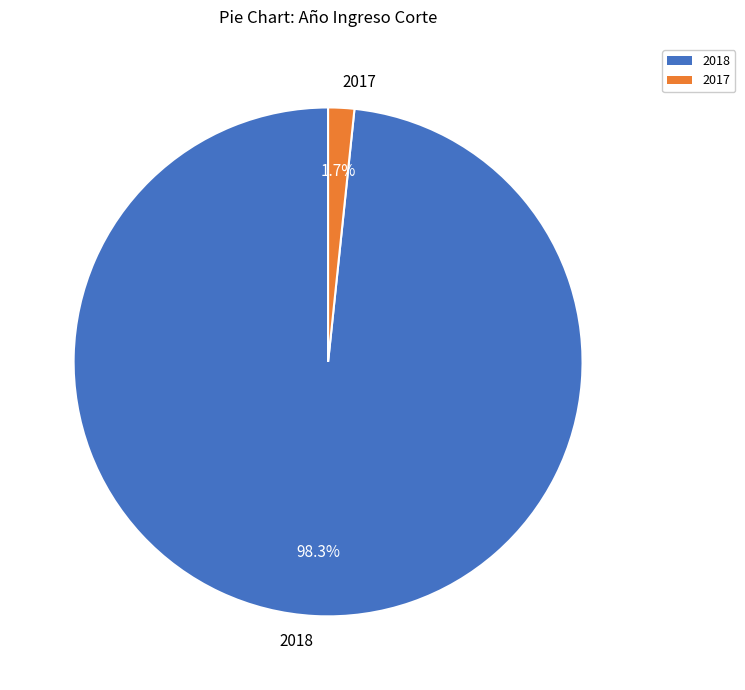

Which slice represents more than half of the pie?

2018